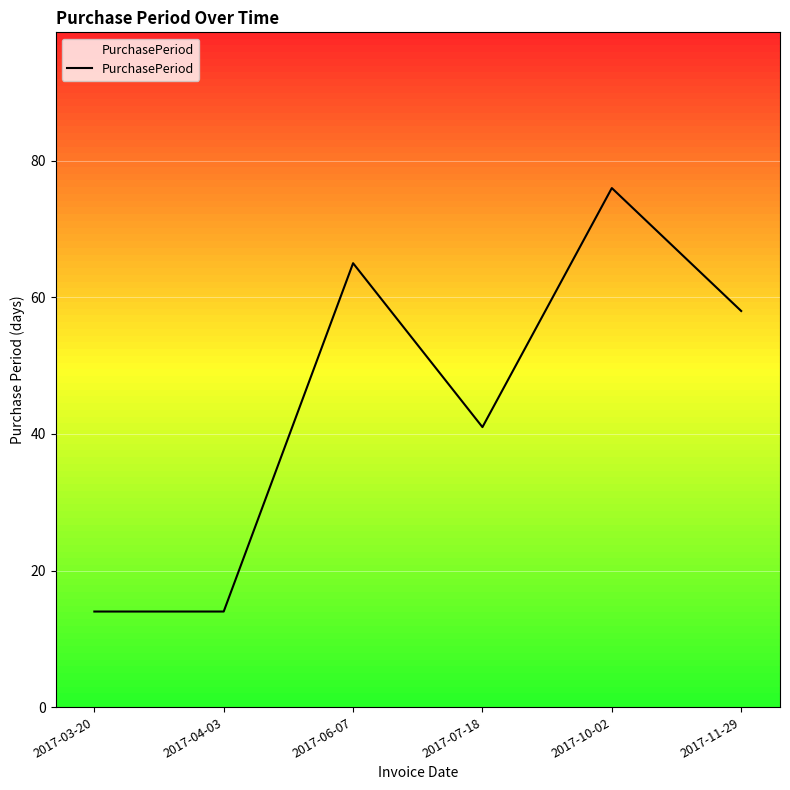

What is the smallest value displayed?

14